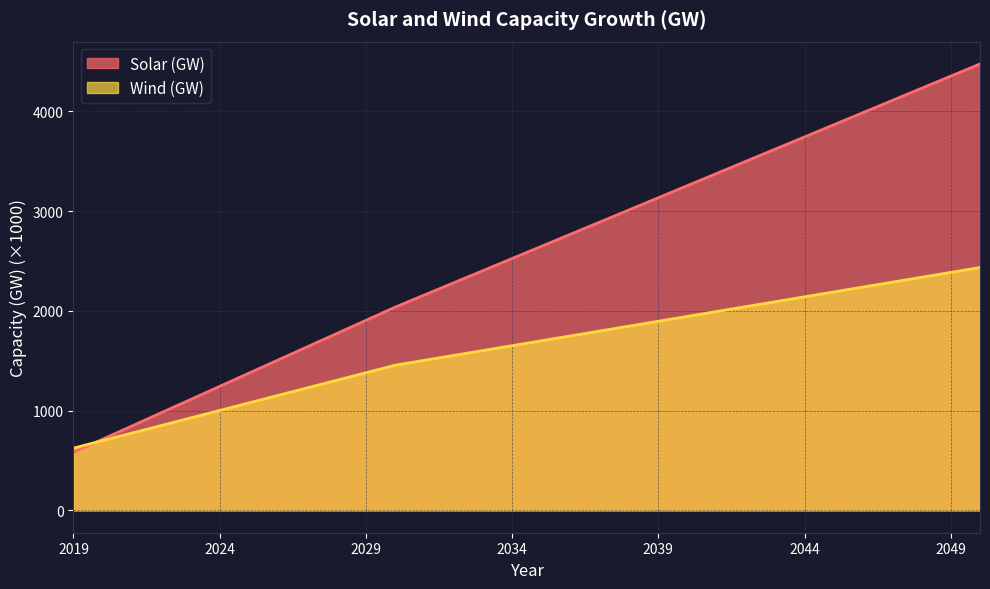

Rank the series by their maximum value, from highest to lowest.

Solar (GW), Wind (GW)